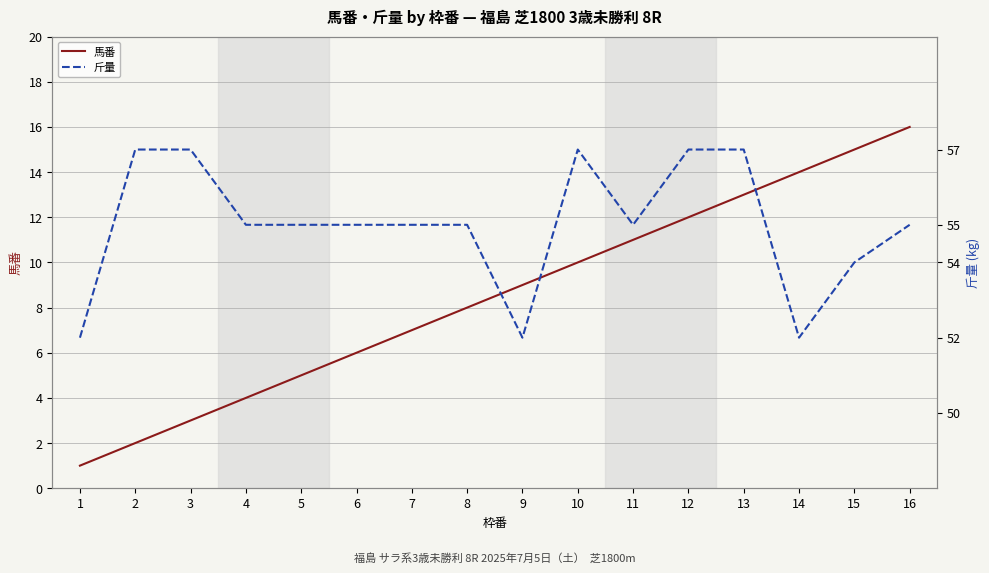

At which label does 馬番 first exceed 9?

10